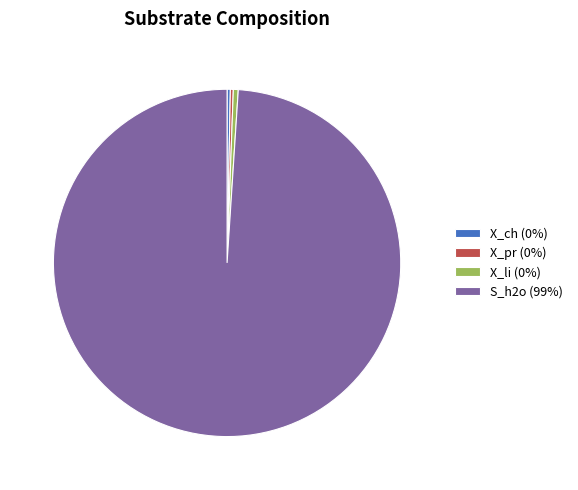

What is the ratio of the value at S_h2o (99%) to the value at X_ch (0%)?

327.8